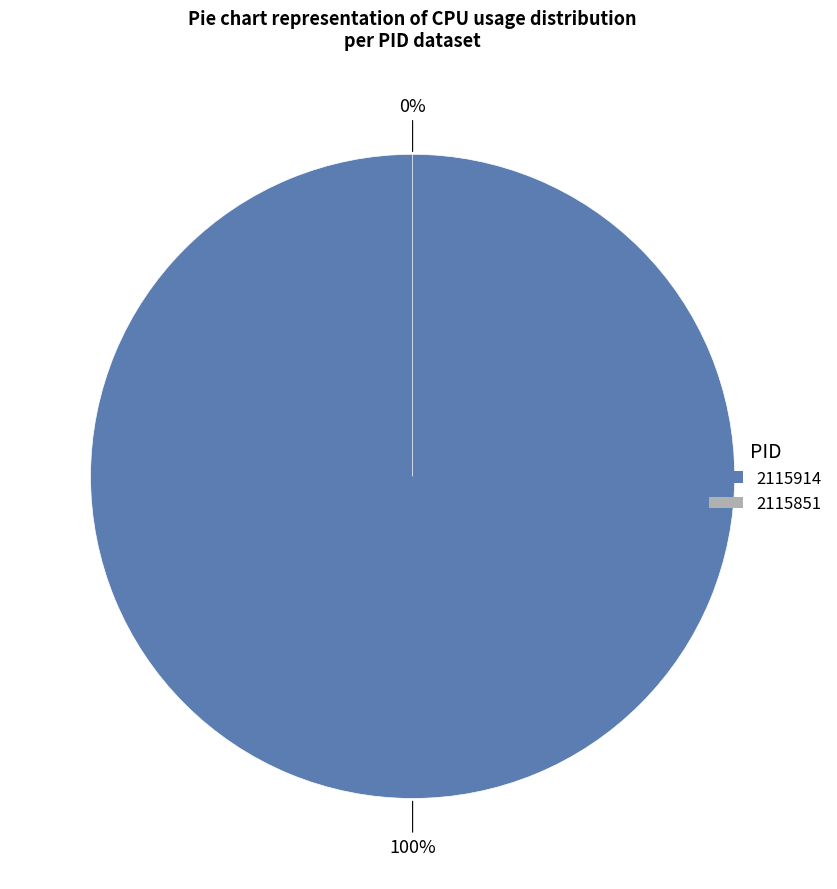

Is there any slice that represents more than half of the pie?

Yes